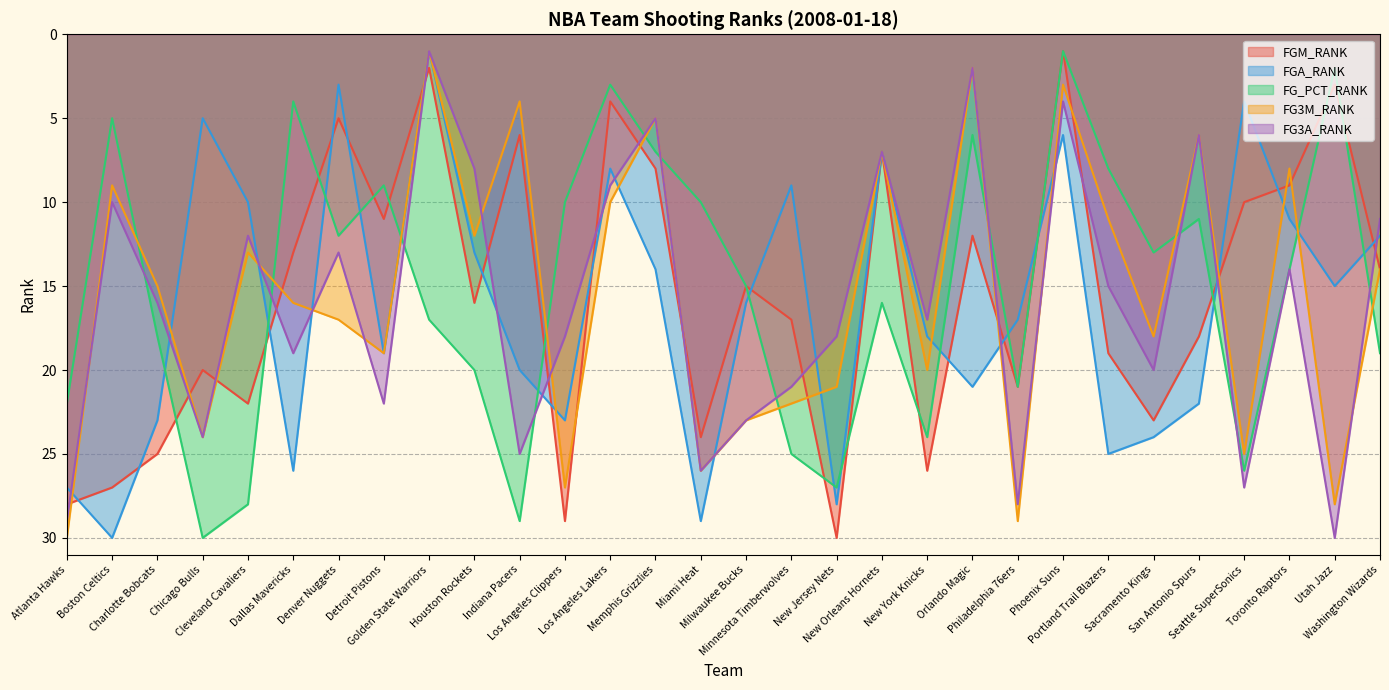

How many times do FG_PCT_RANK and FGM_RANK cross each other?

12